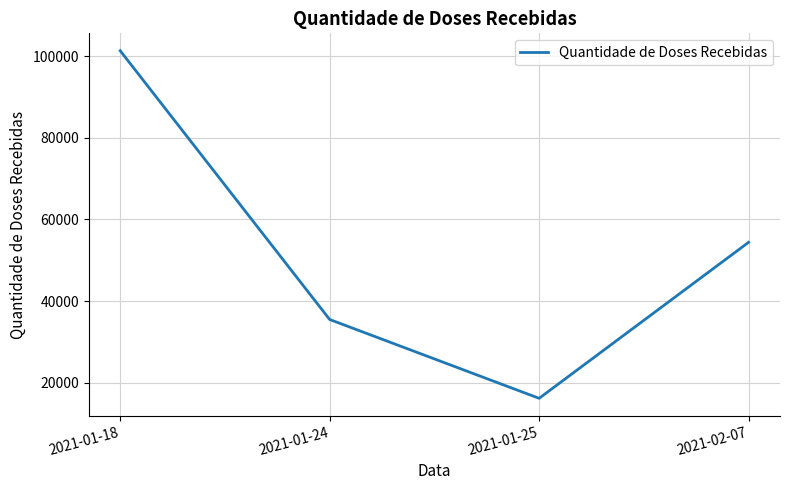

What position from the right is 2021-02-07?

1